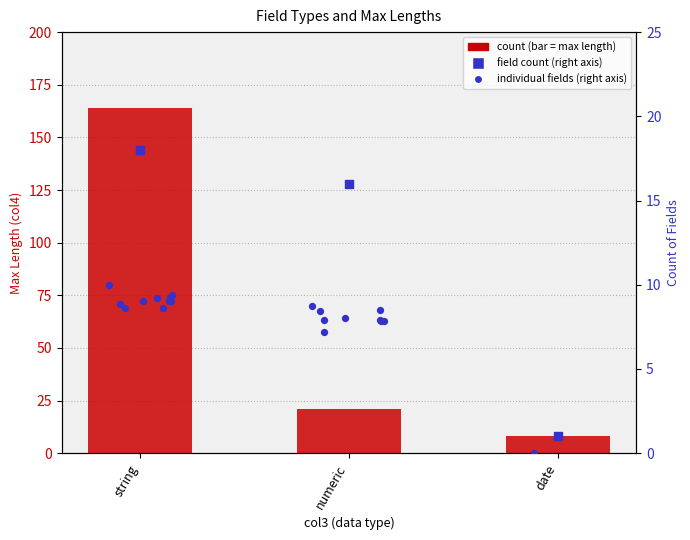

Approximately how many times larger is the value at string compared to date?

20.5